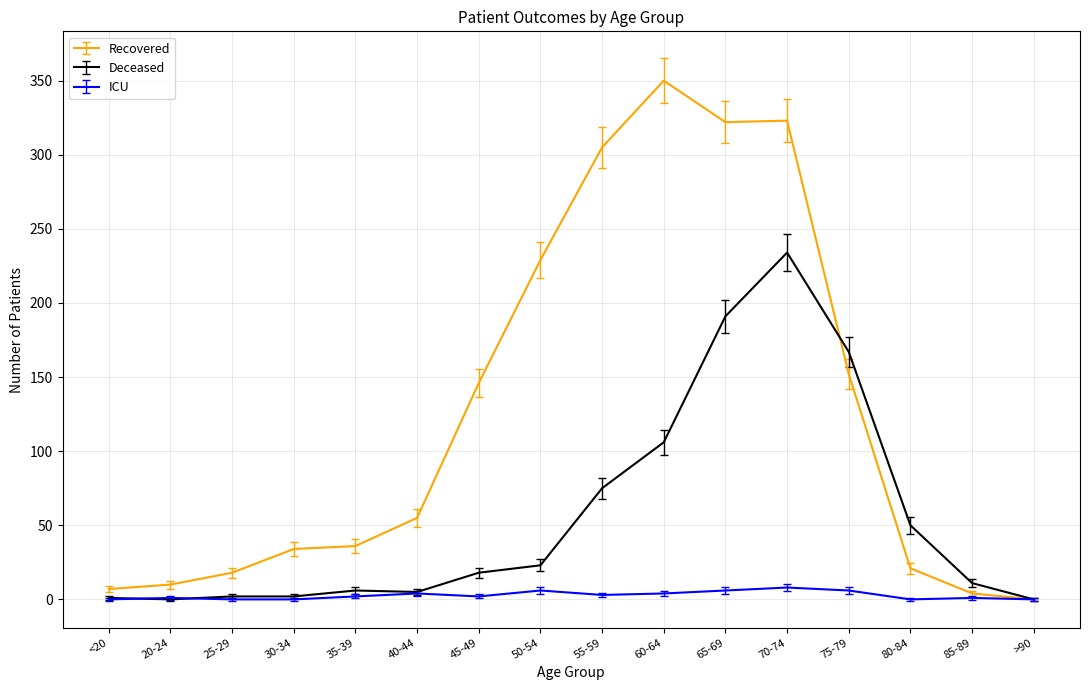

Where is Deceased nearest to the value 117?

60-64